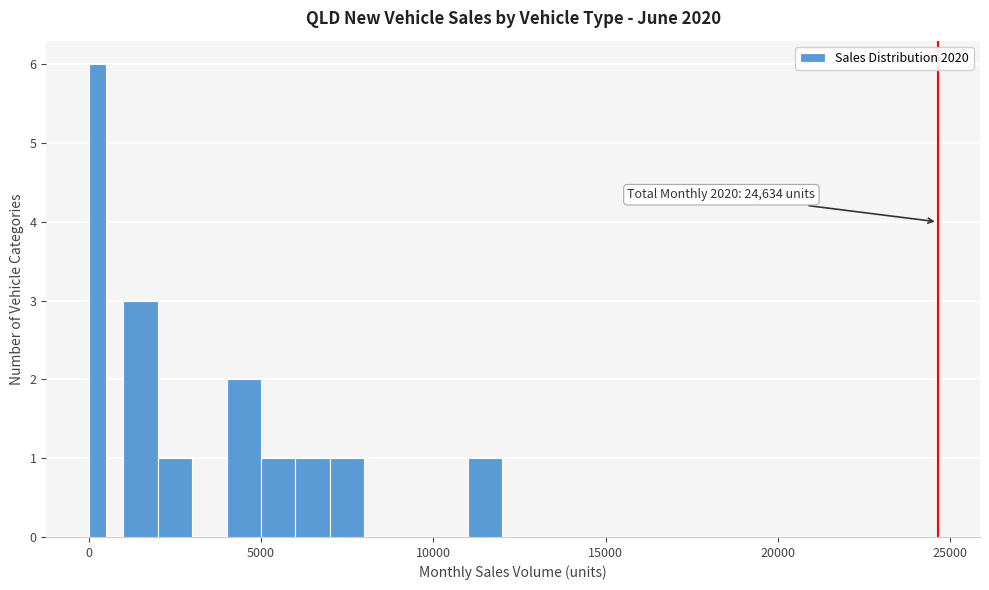

Around what value on the x-axis is the tallest bar? Give the approximate position of its centre, as read against the axis.

500